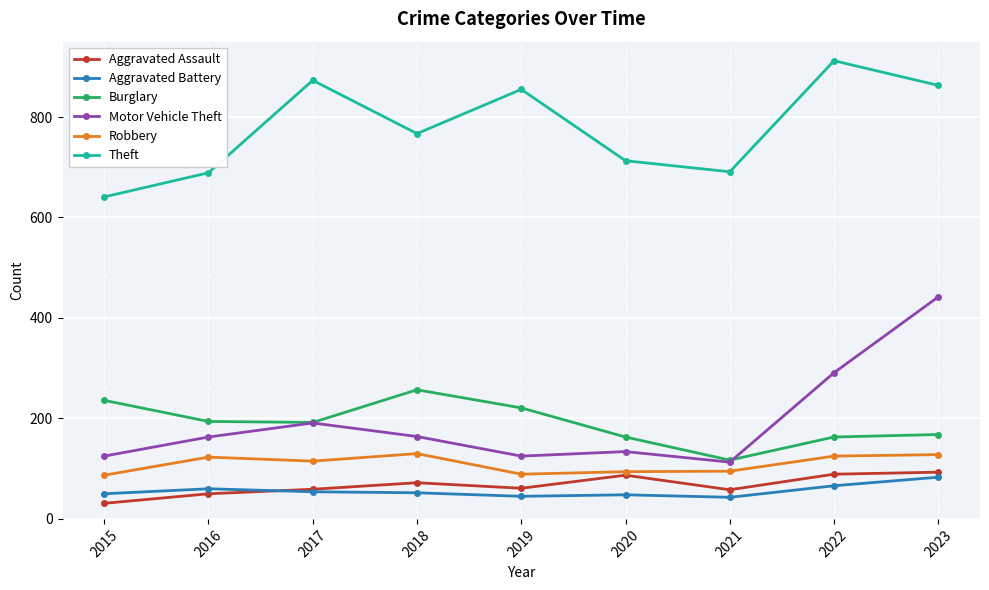

Where is the first local minimum for Theft?

2018